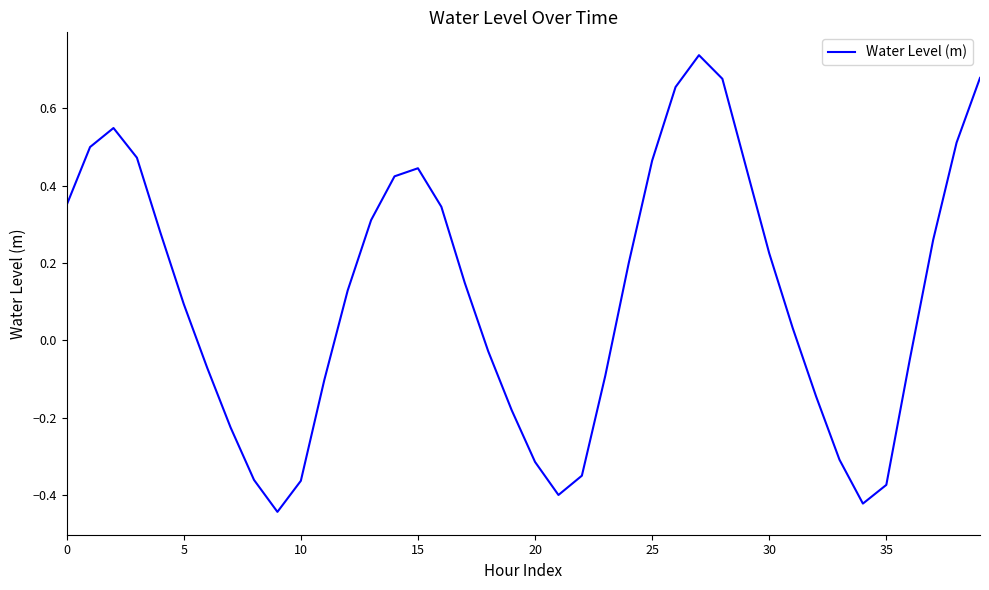

Is this an area chart (filled region under the line)?

No